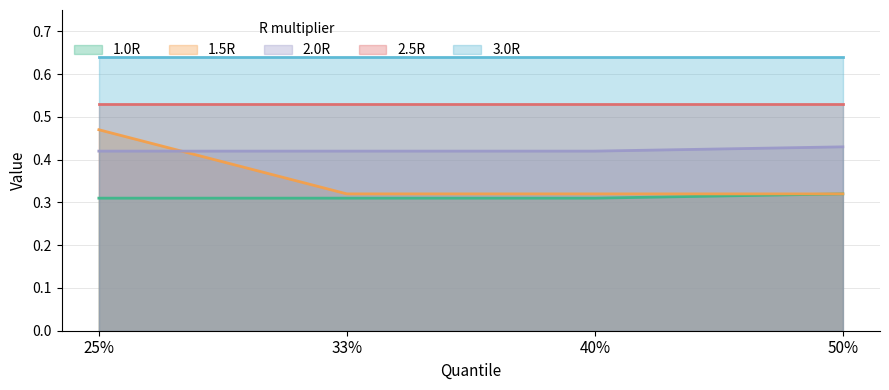

What are all the series names shown in the legend?

1.0R, 1.5R, 2.0R, 2.5R, 3.0R